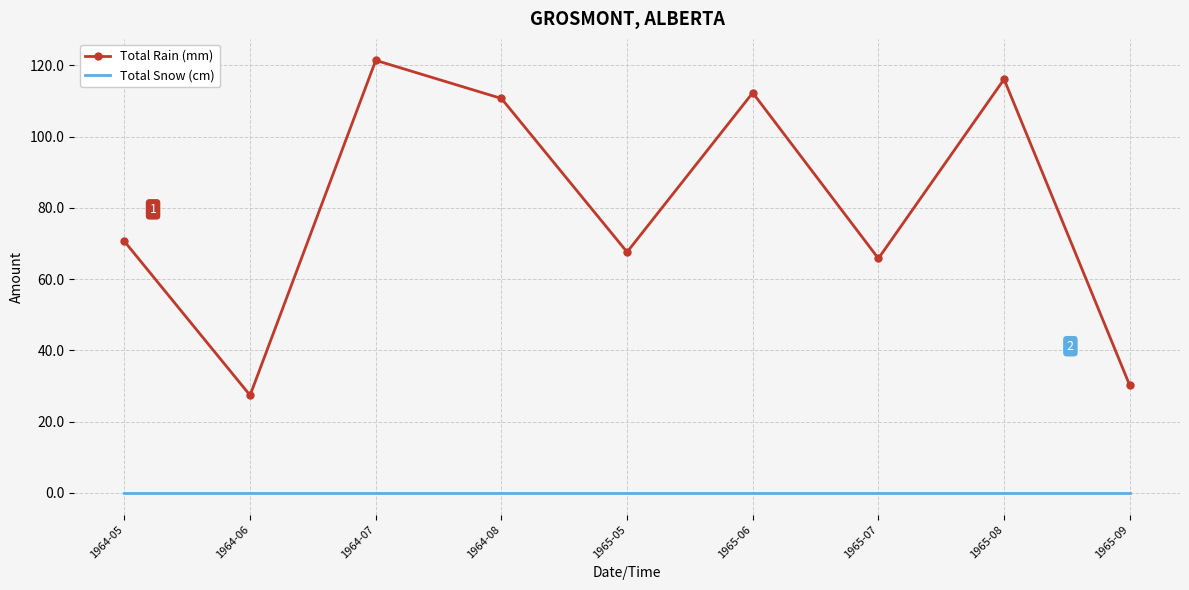

List the series in order of their overall mean, highest first.

Total Rain (mm), Total Snow (cm)